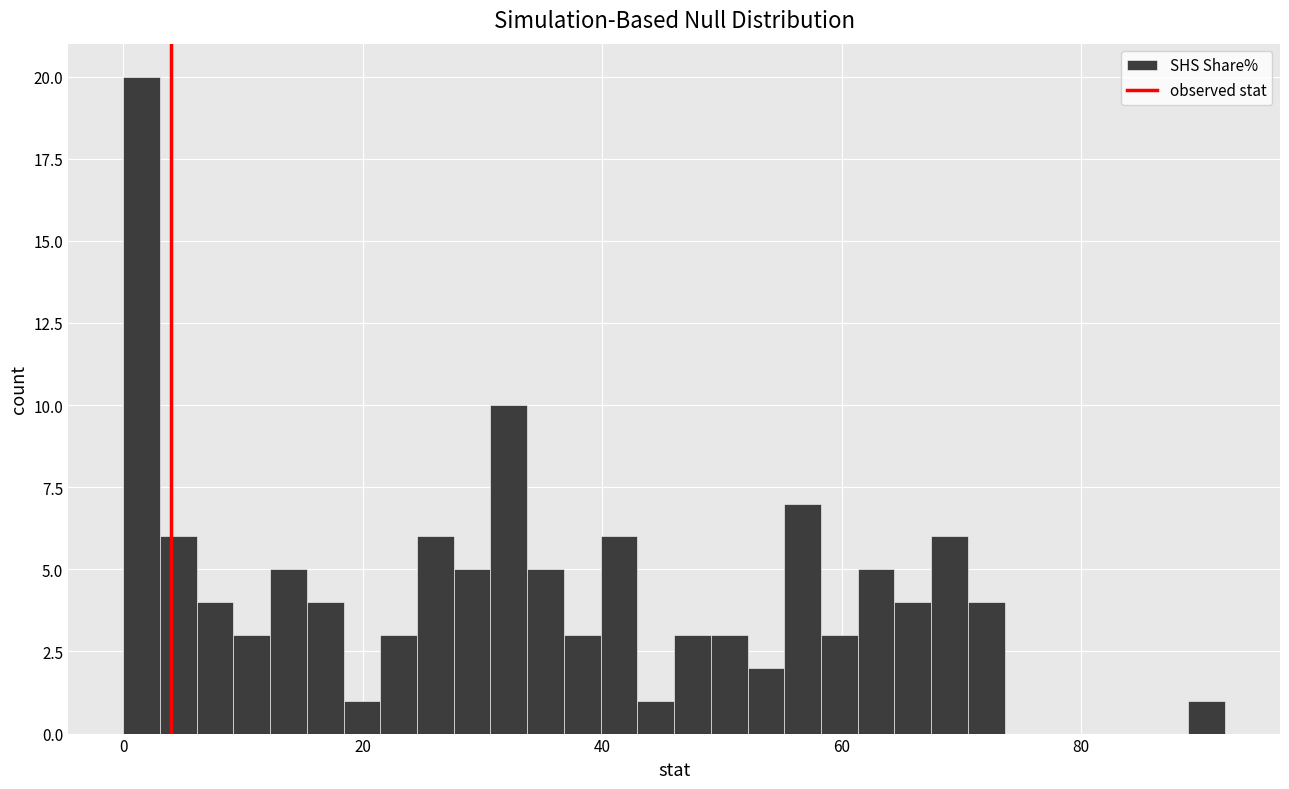

Read against the x-axis, roughly where is the centre of the tallest bar?

2